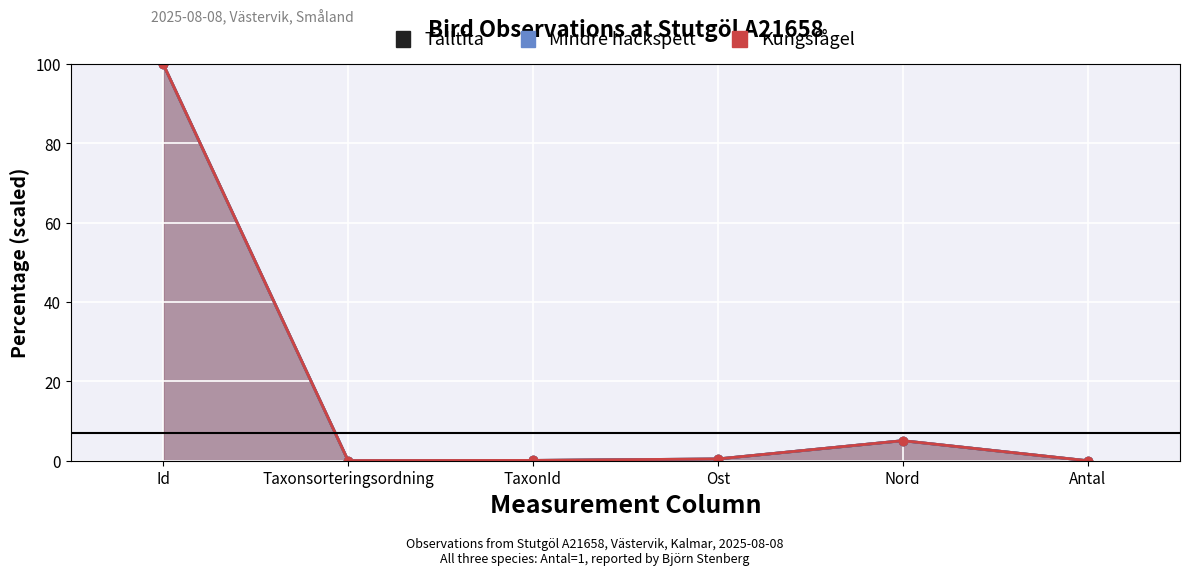

What position from the right is TaxonId?

4